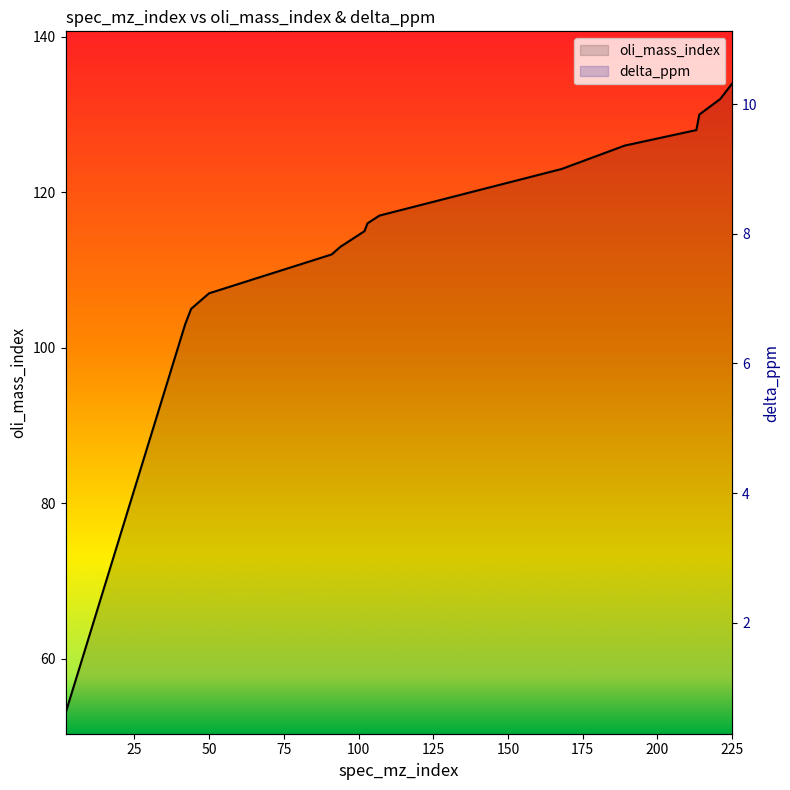

At which label does delta_ppm reach its minimum?

14